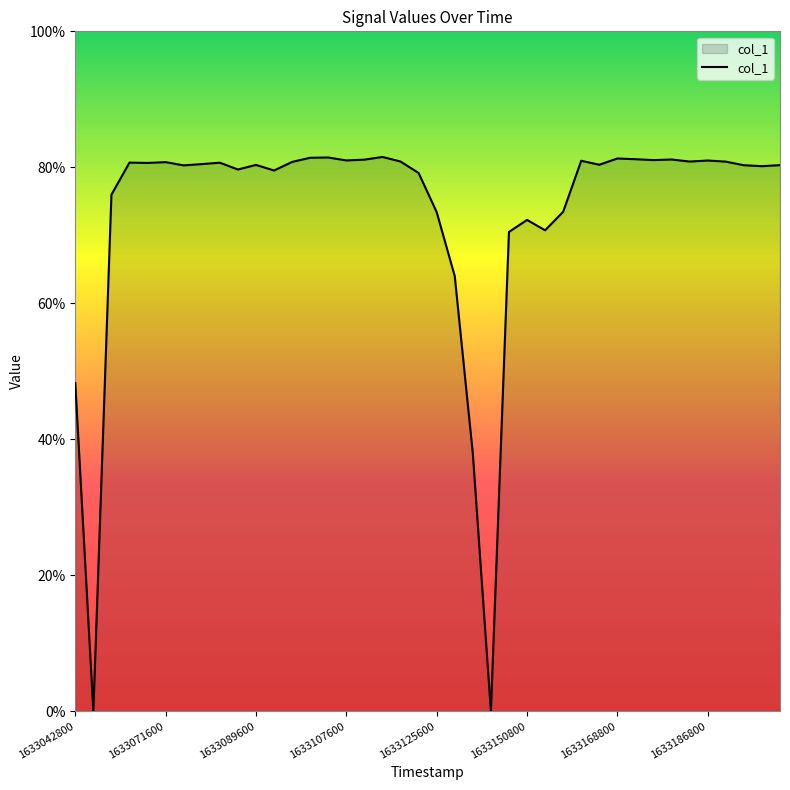

Does the chart display data point markers on the line(s)?

No